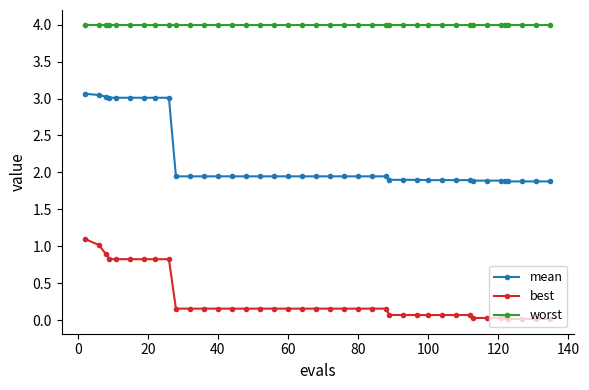

What are all the series names shown in the legend?

mean, best, worst